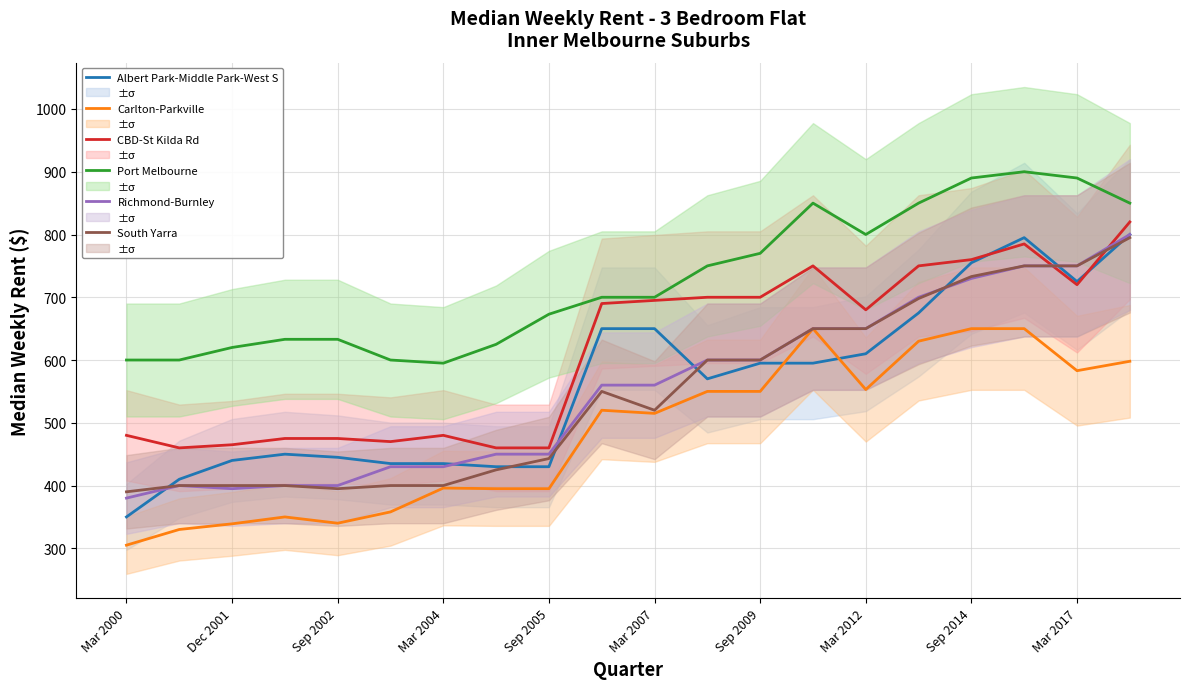

True or false: Albert Park-Middle Park-West S has more than 1 points higher than both neighbors.

True